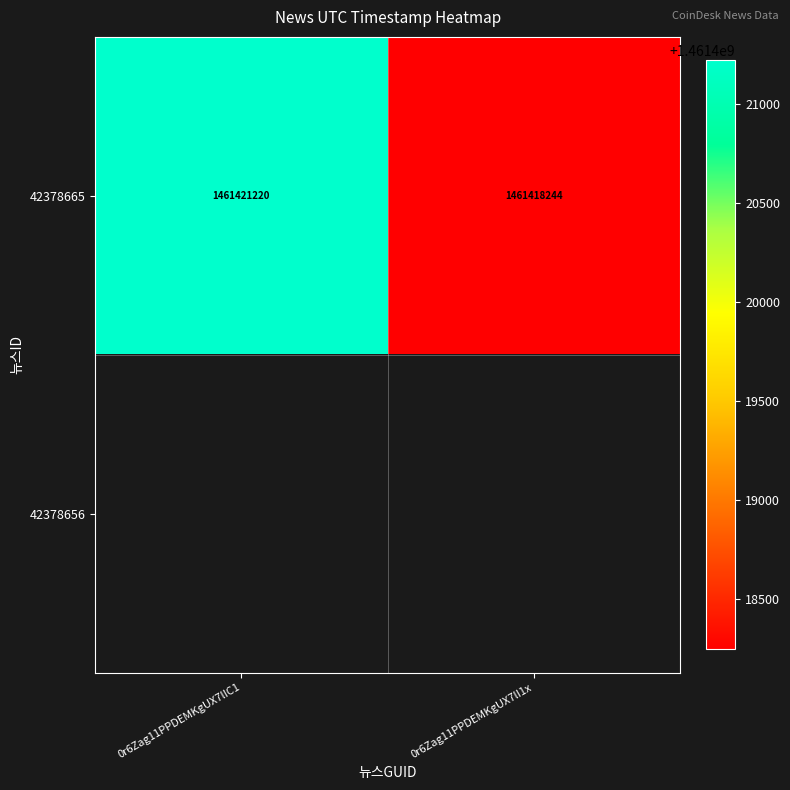

Between 0r6Zag11PPDEMKgUX7lIC1 and 0r6Zag11PPDEMKgUX7lI1x, which is larger?

0r6Zag11PPDEMKgUX7lIC1